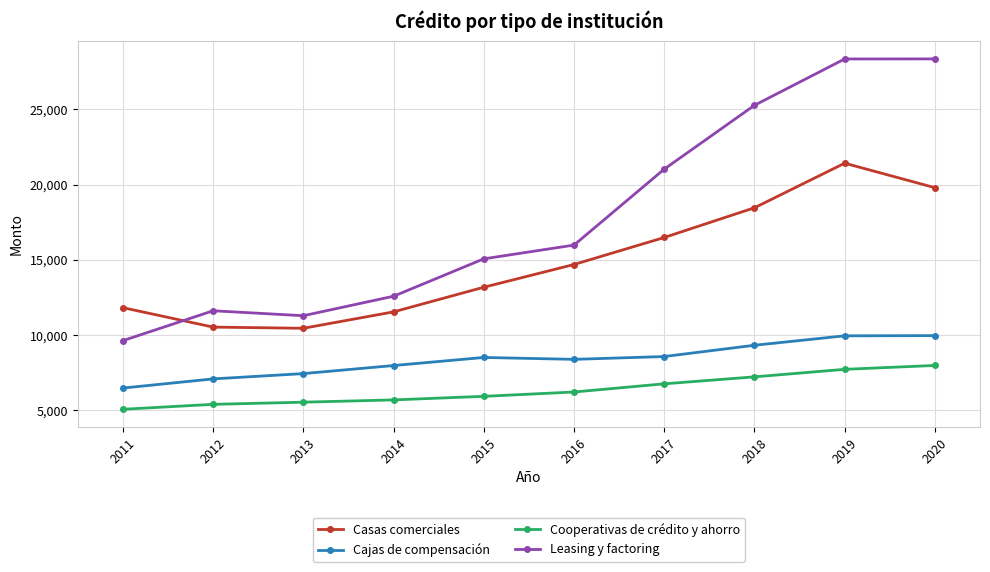

What is the lowest value of the Cooperativas de crédito y ahorro series?

5080